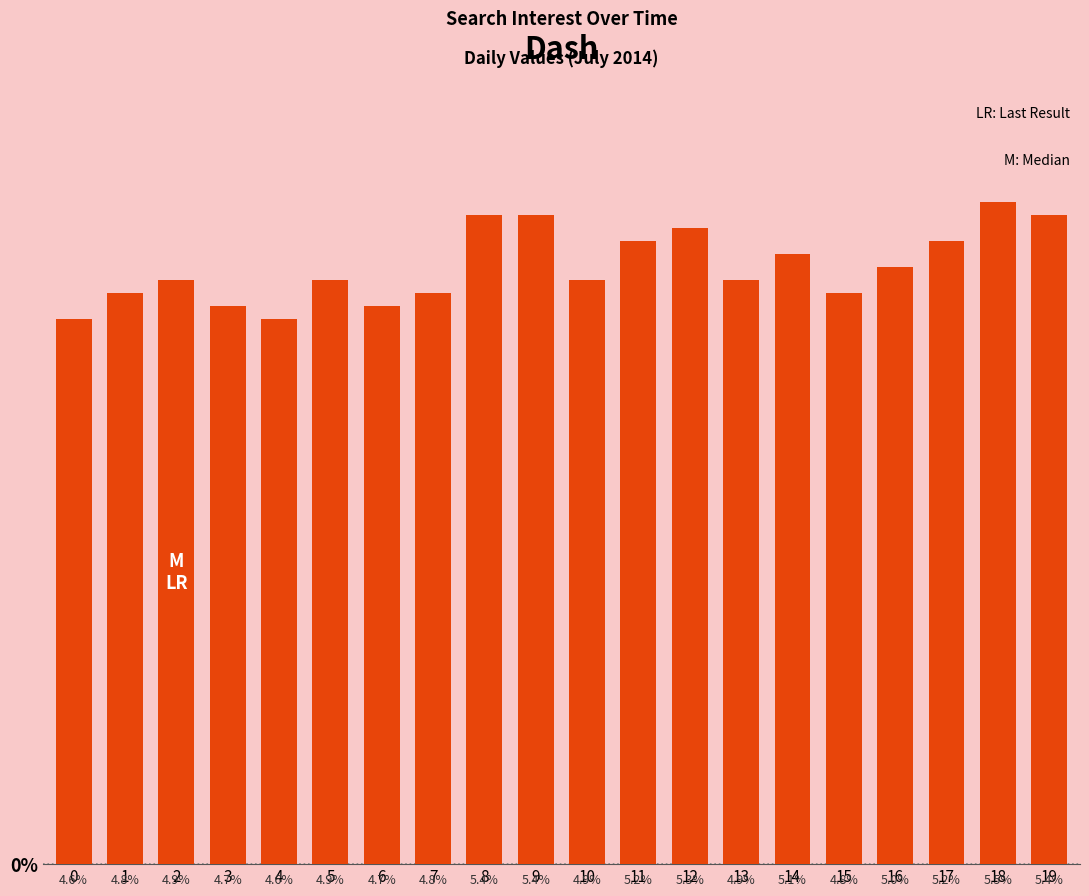

Are the bars horizontal?

No